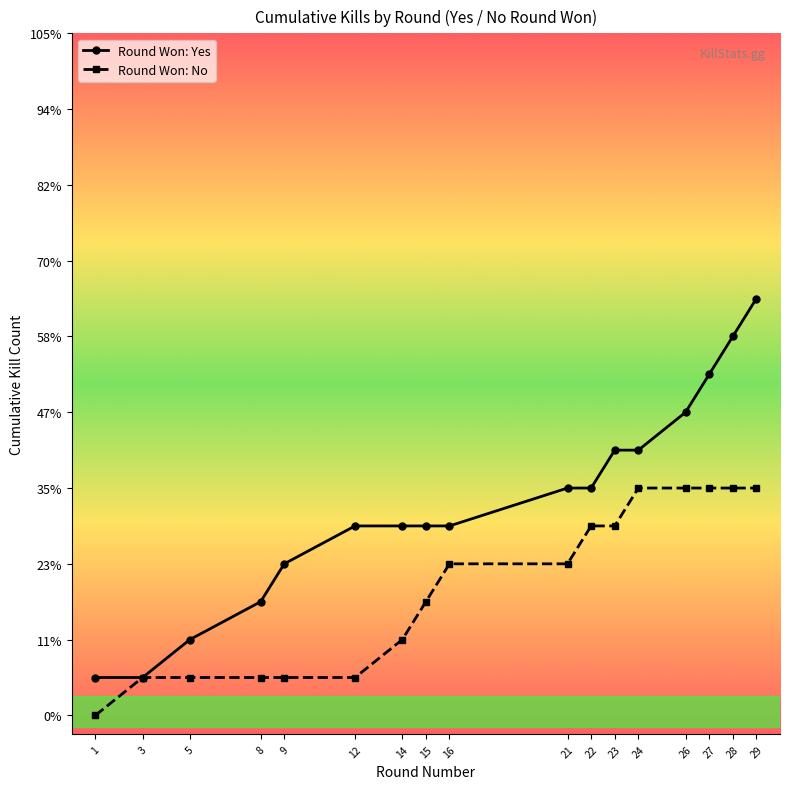

Which label corresponds to the smallest value in the chart?

1